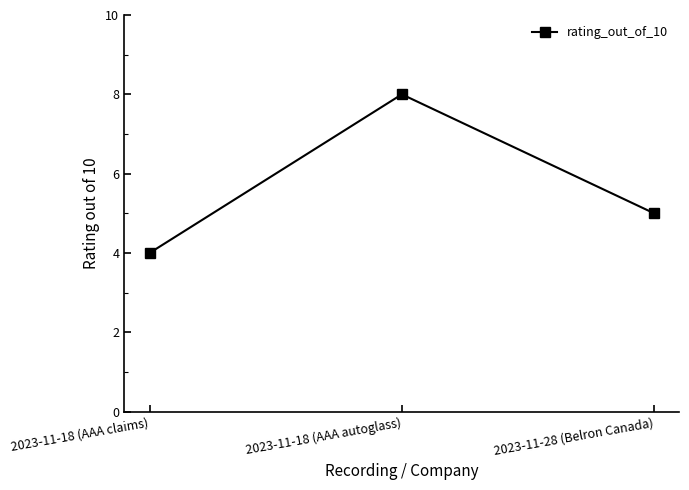

Reading left to right, extract all data points from this chart.

4	8	5